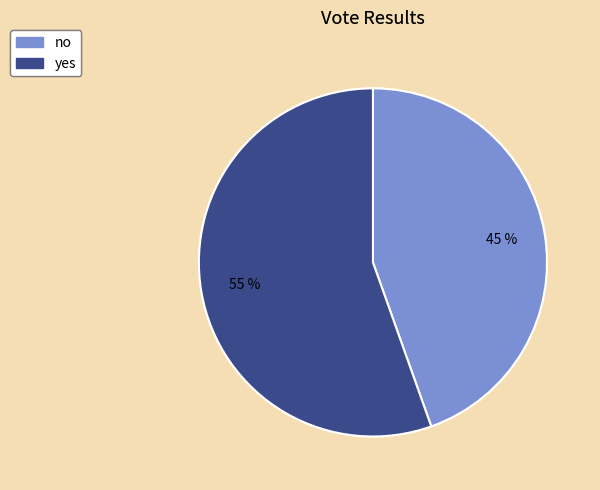

What is the largest slice in the pie chart?

yes